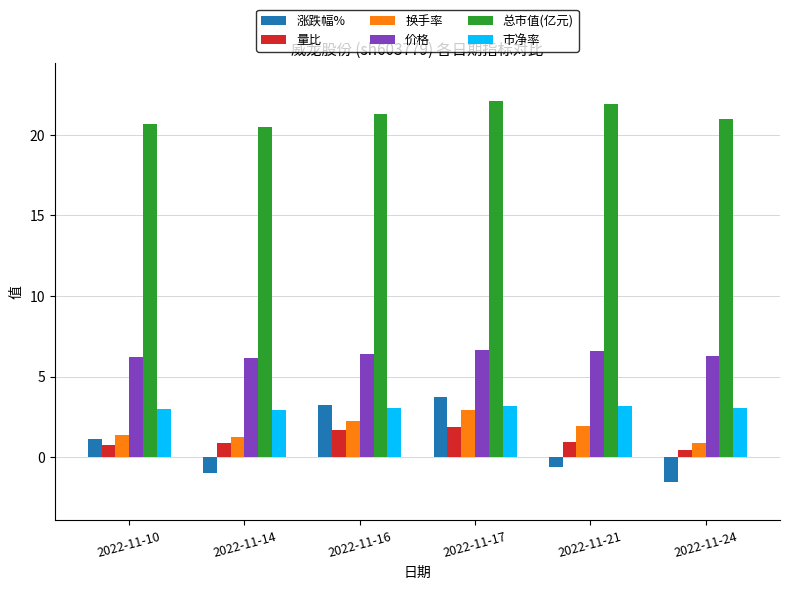

What is the total value across all series at 2022-11-17?

40.5